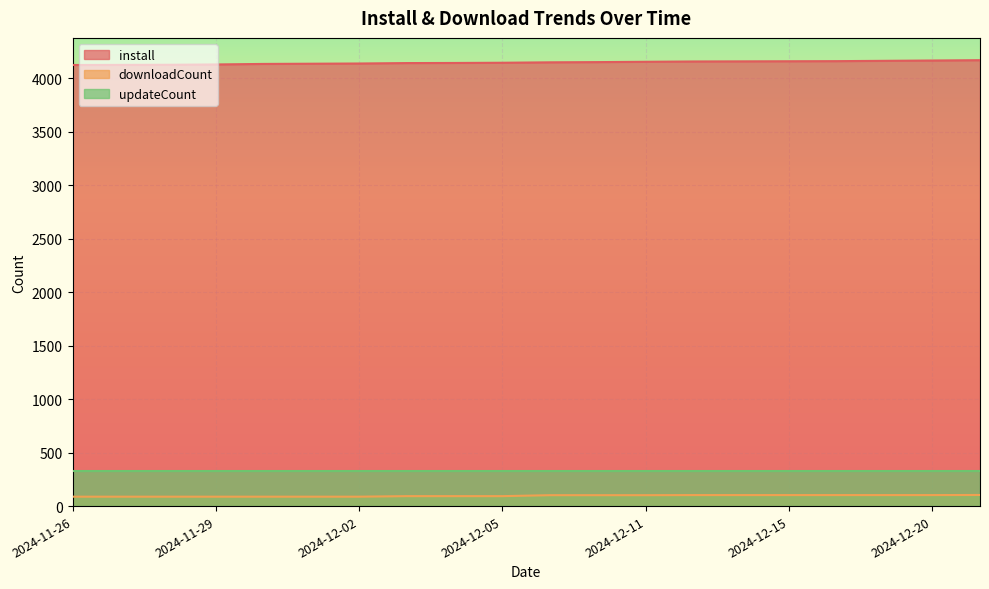

Which category has the lowest value across all series?

2024-11-26